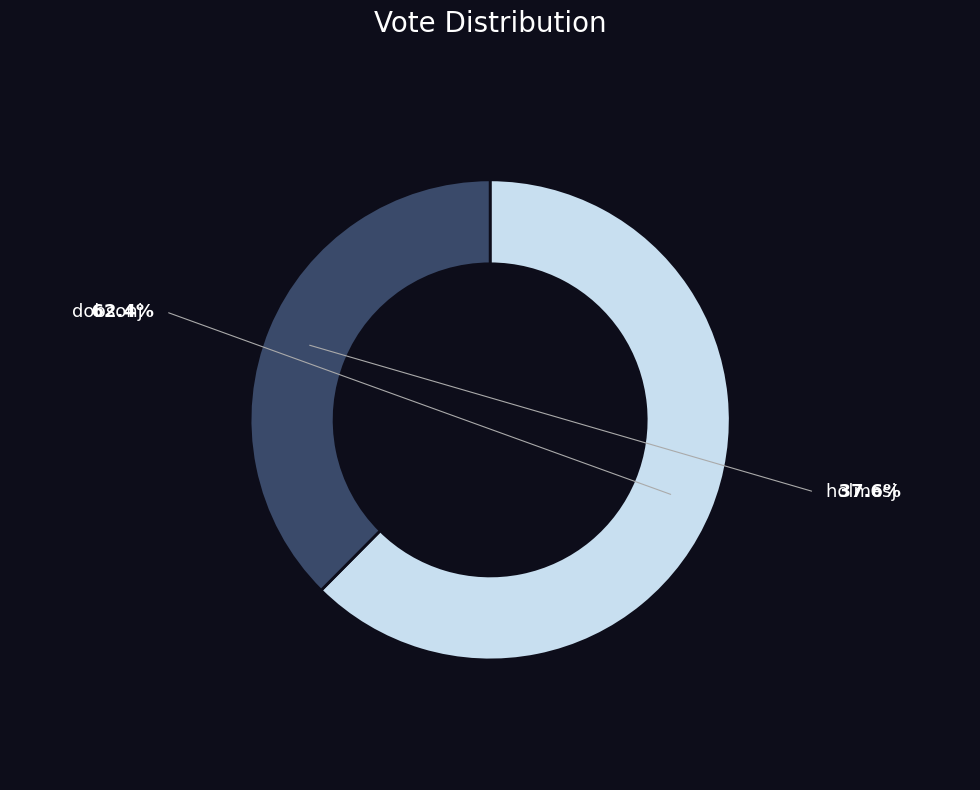

How much of the chart is everything except holmesj?

62.4%